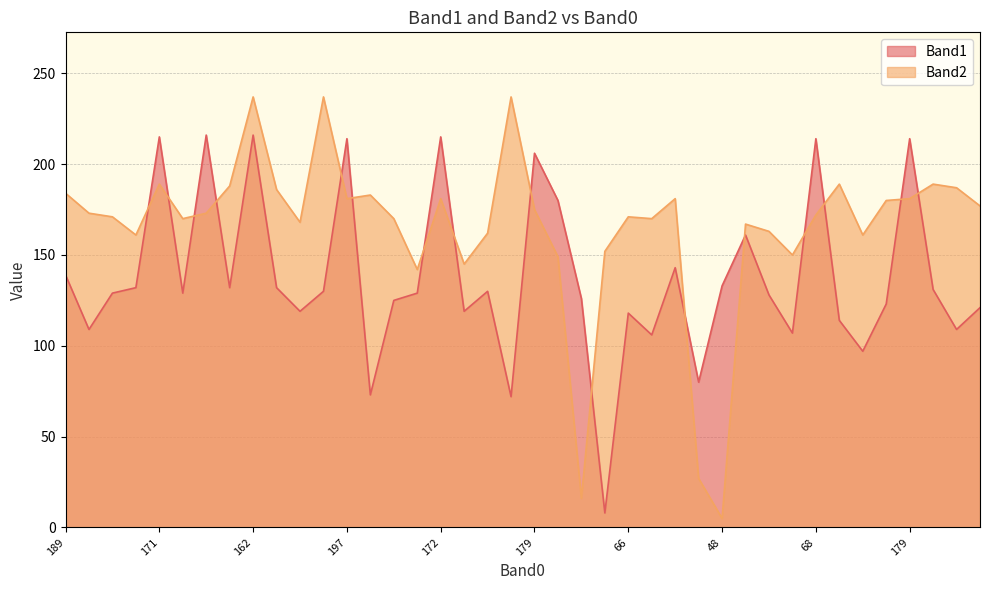

In Band2, how many points are lower than both neighbors (excluding endpoints)?

11